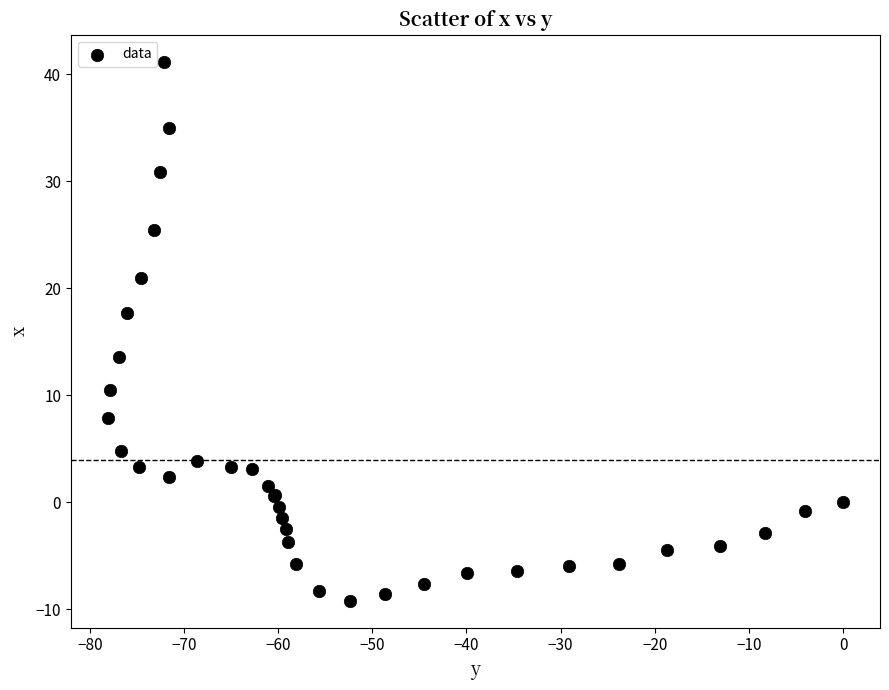

What Y value in the scatter plot is closest to 16?

17.7